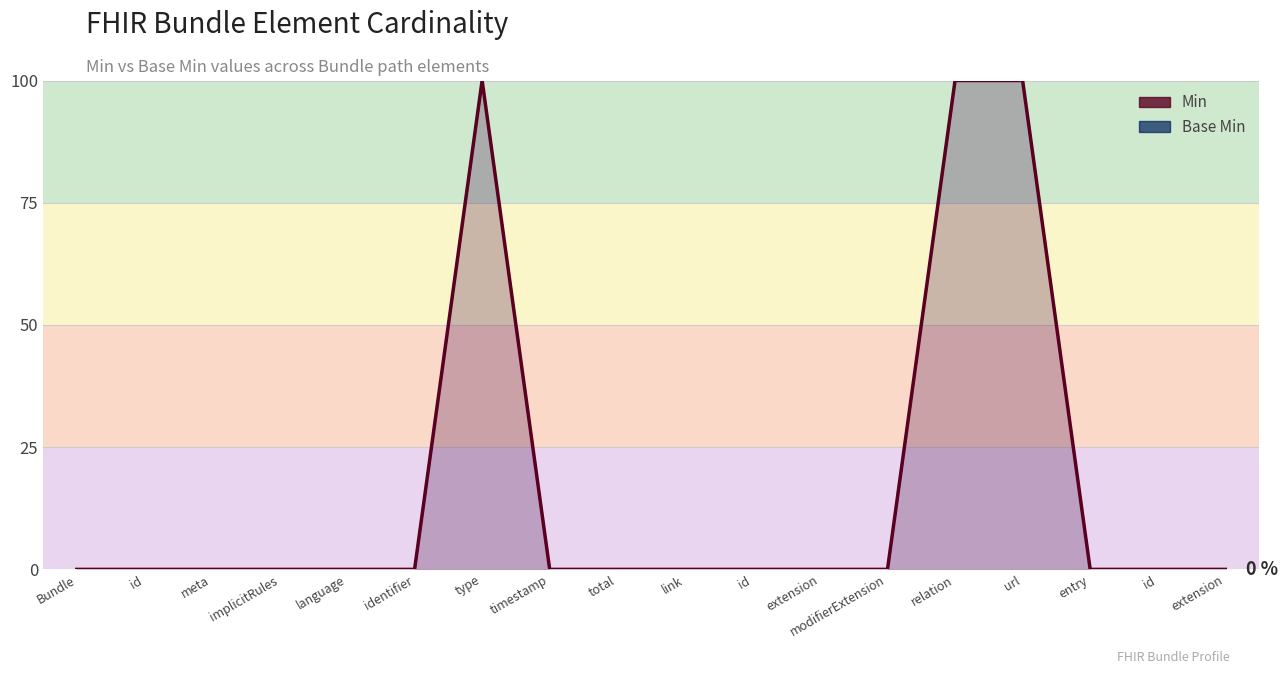

How many interior local peaks does the Min series have?

1